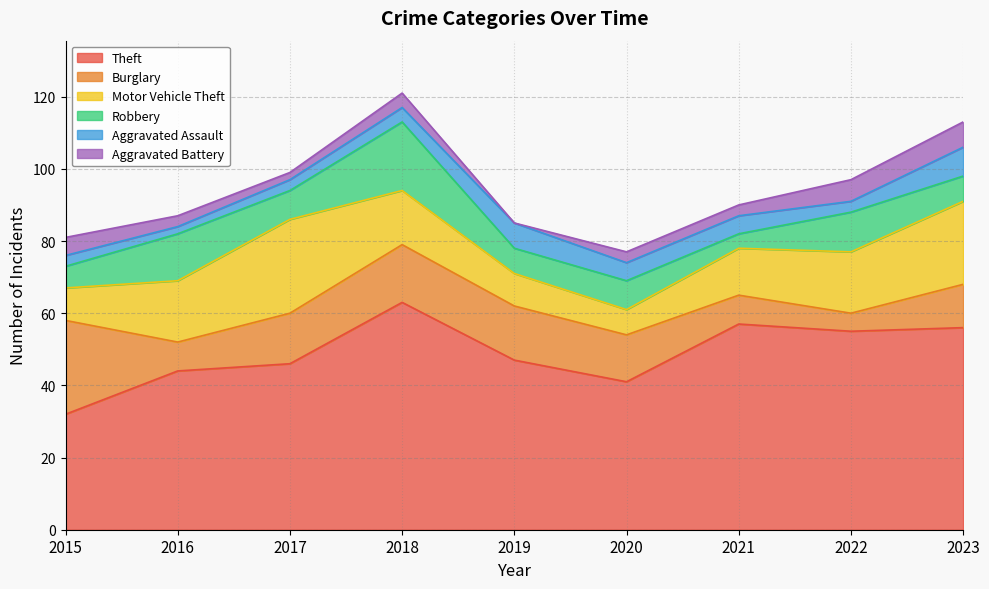

Reading left to right, what are all the values shown in this chart?

Theft: 32	44	46	63	47	41	57	55	56
Burglary: 26	8	14	16	15	13	8	5	12
Motor Vehicle Theft: 9	17	26	15	9	7	13	17	23
Robbery: 6	13	8	19	7	8	4	11	7
Aggravated Assault: 3	2	3	4	7	5	5	3	8
Aggravated Battery: 5	3	2	4	0	3	3	6	7